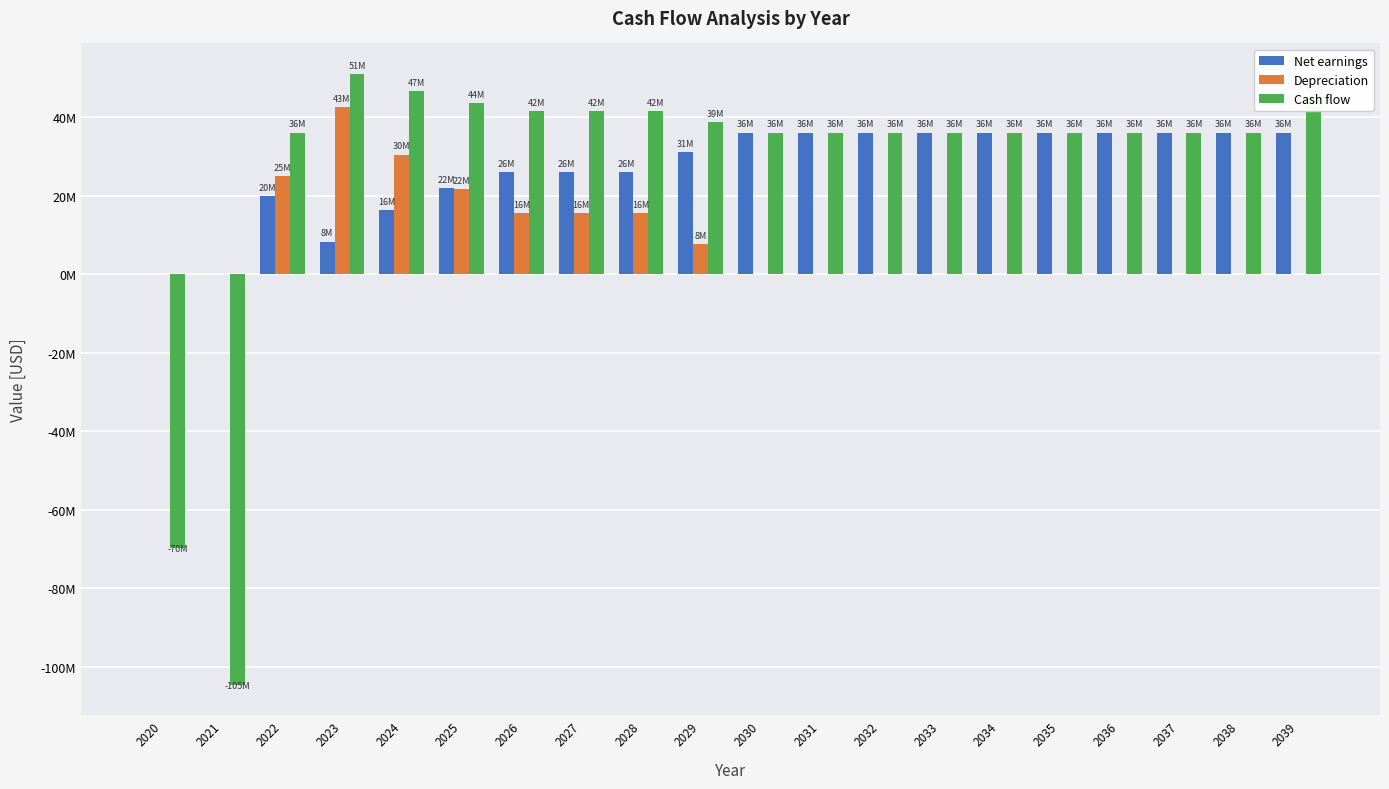

Are the bars grouped side by side (vs. stacked)?

Yes